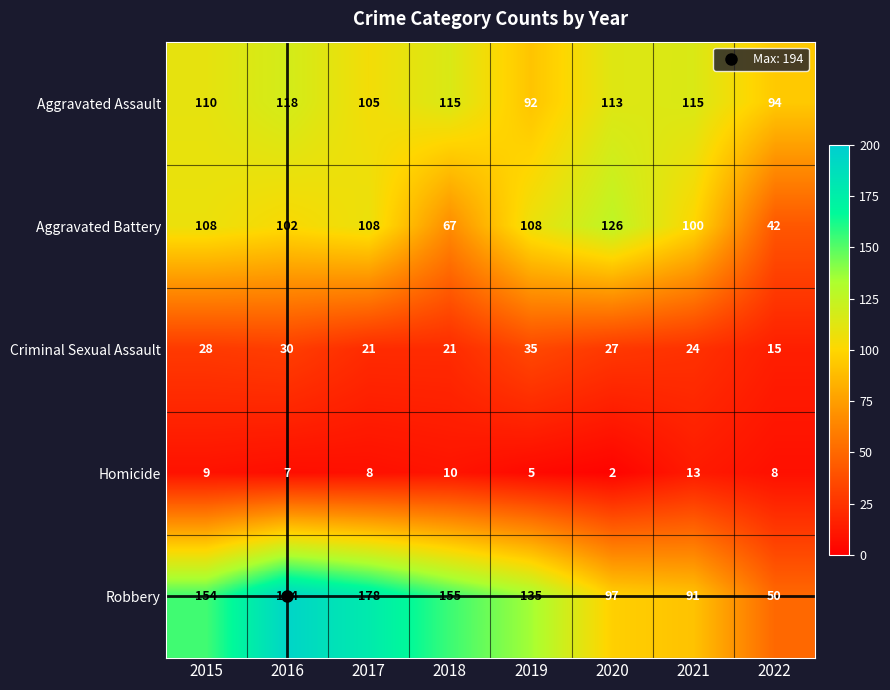

What is the sum of the Aggravated Assault values at 2016 and 2022?

212